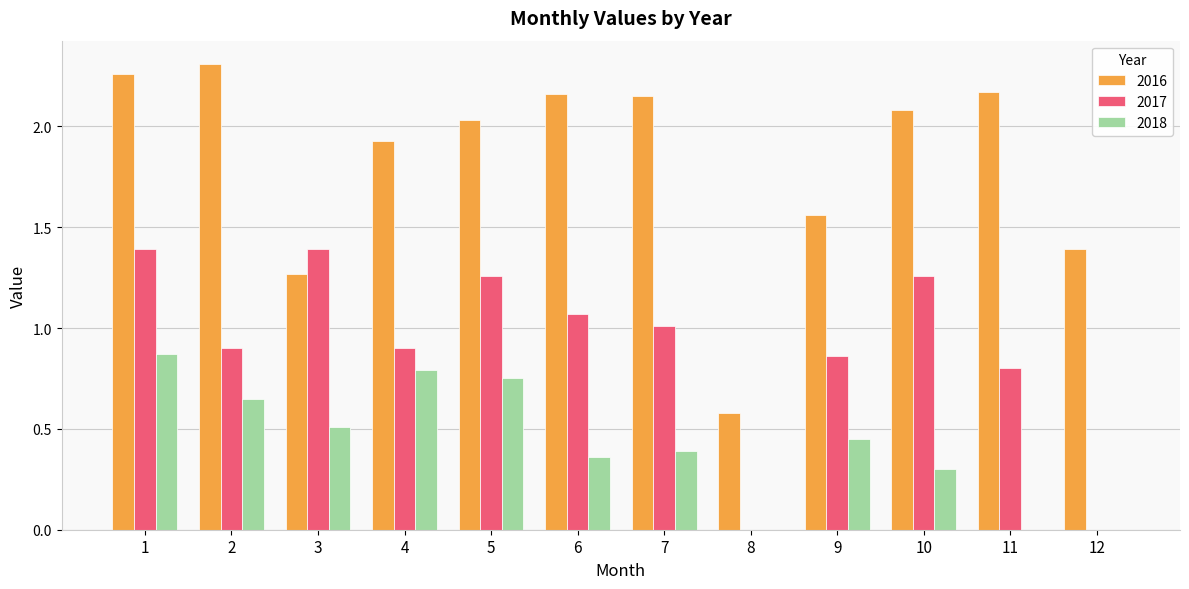

Count the number of data series in this chart.

3